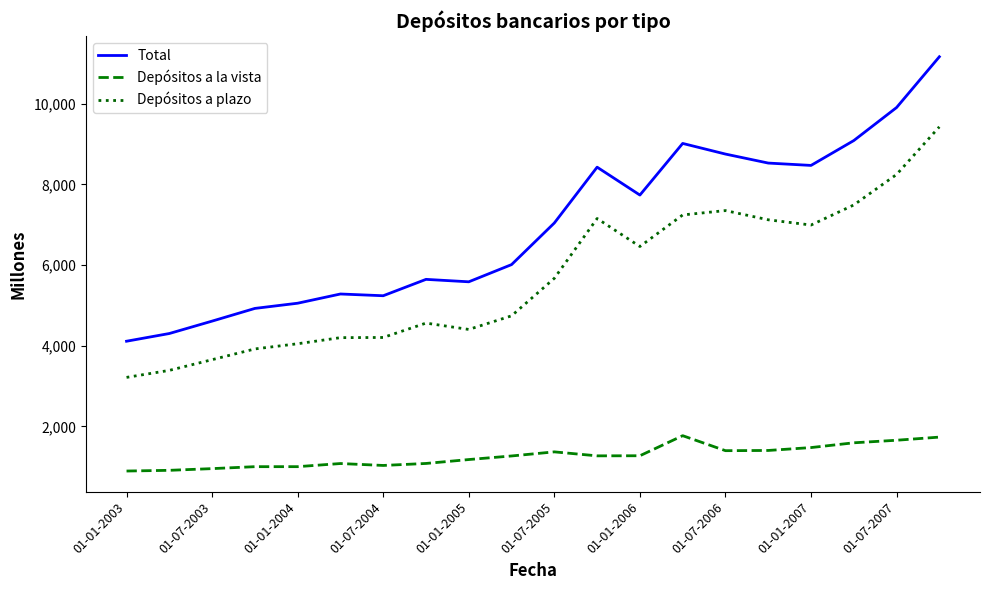

What is the maximum value for Depósitos a la vista?

1772.2